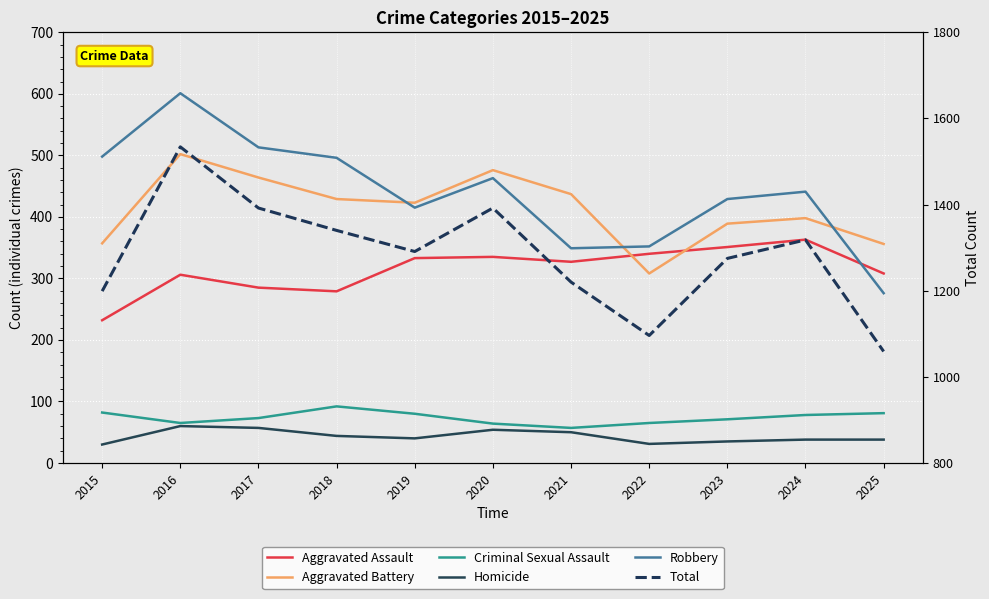

What is the value of the Criminal Sexual Assault point at the 3rd from the left?

73